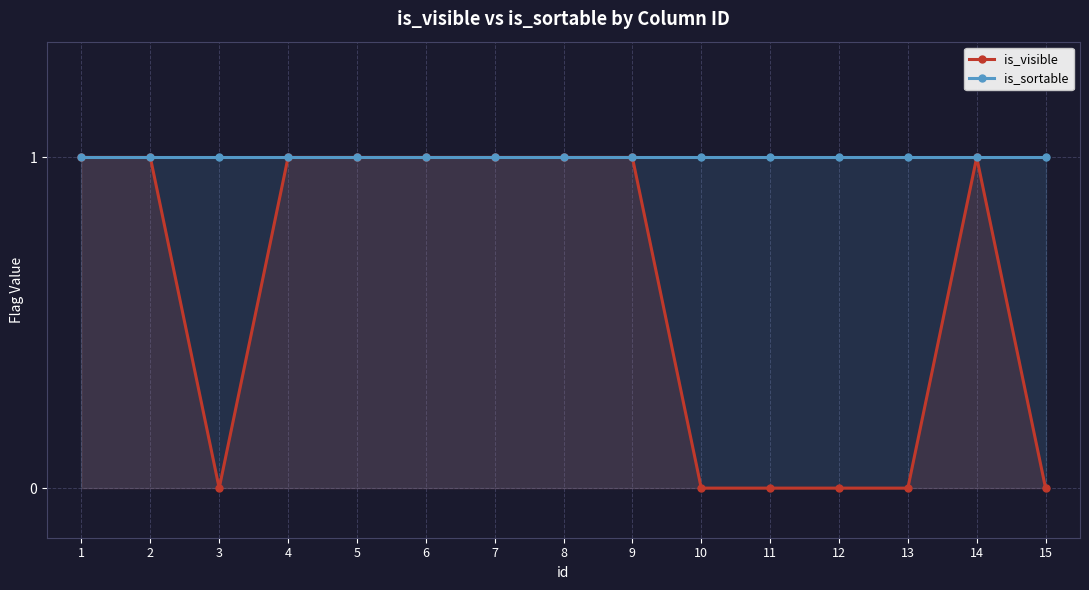

At which label does is_sortable reach its minimum?

1